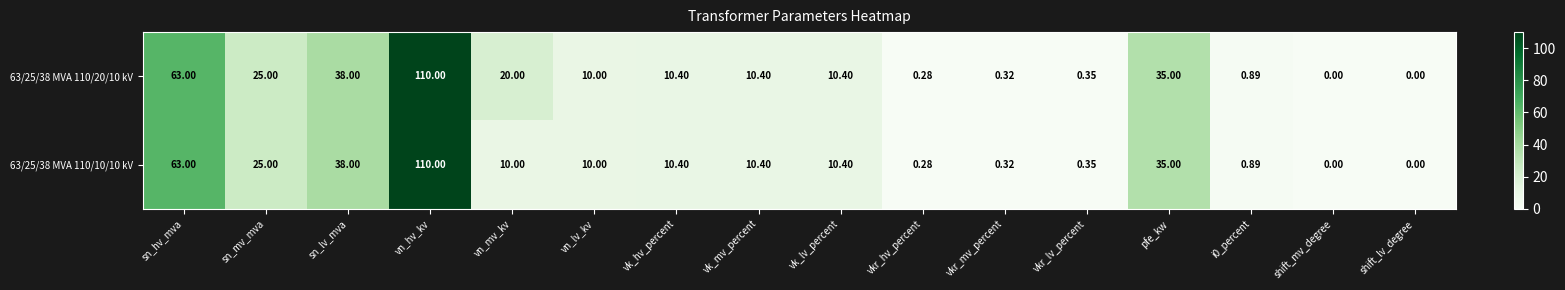

Is the value of 63/25/38 MVA 110/20/10 kV at vkr_lv_percent greater than the value of 63/25/38 MVA 110/10/10 kV at vk_lv_percent?

No